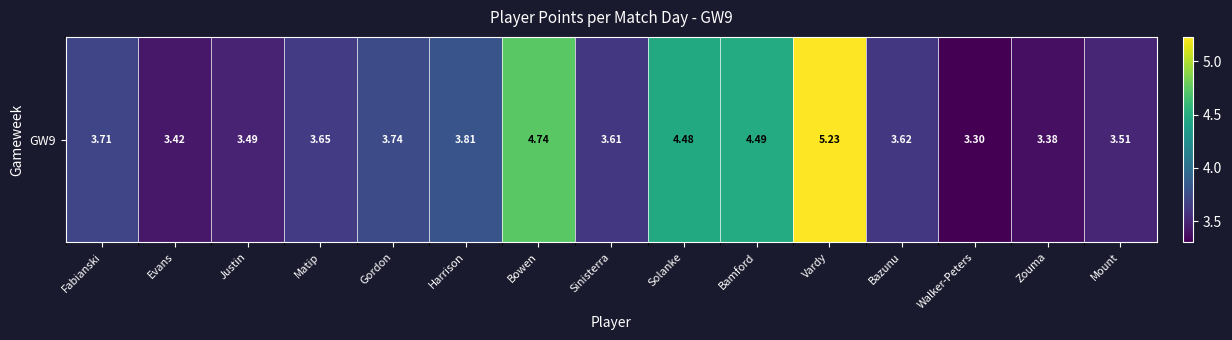

What is the minimum value shown in the chart?

3.3